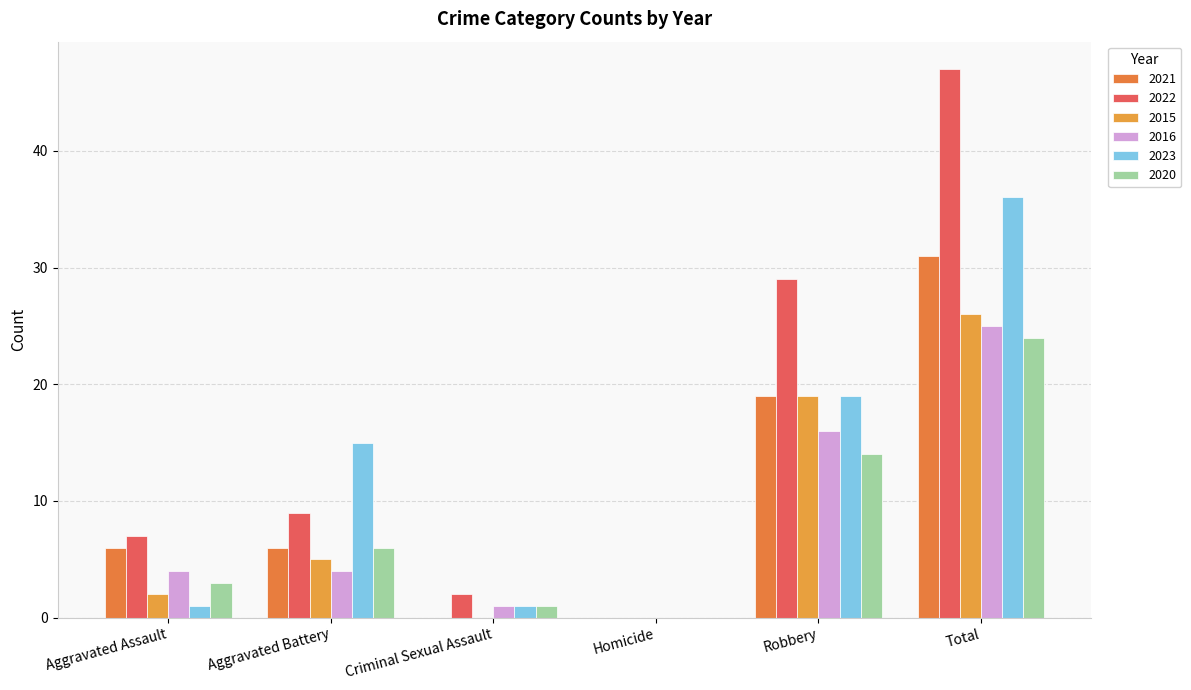

Reading left to right, extract all data points from this chart.

2021: 6	6	0	0	19	31
2022: 7	9	2	0	29	47
2015: 2	5	0	0	19	26
2016: 4	4	1	0	16	25
2023: 1	15	1	0	19	36
2020: 3	6	1	0	14	24